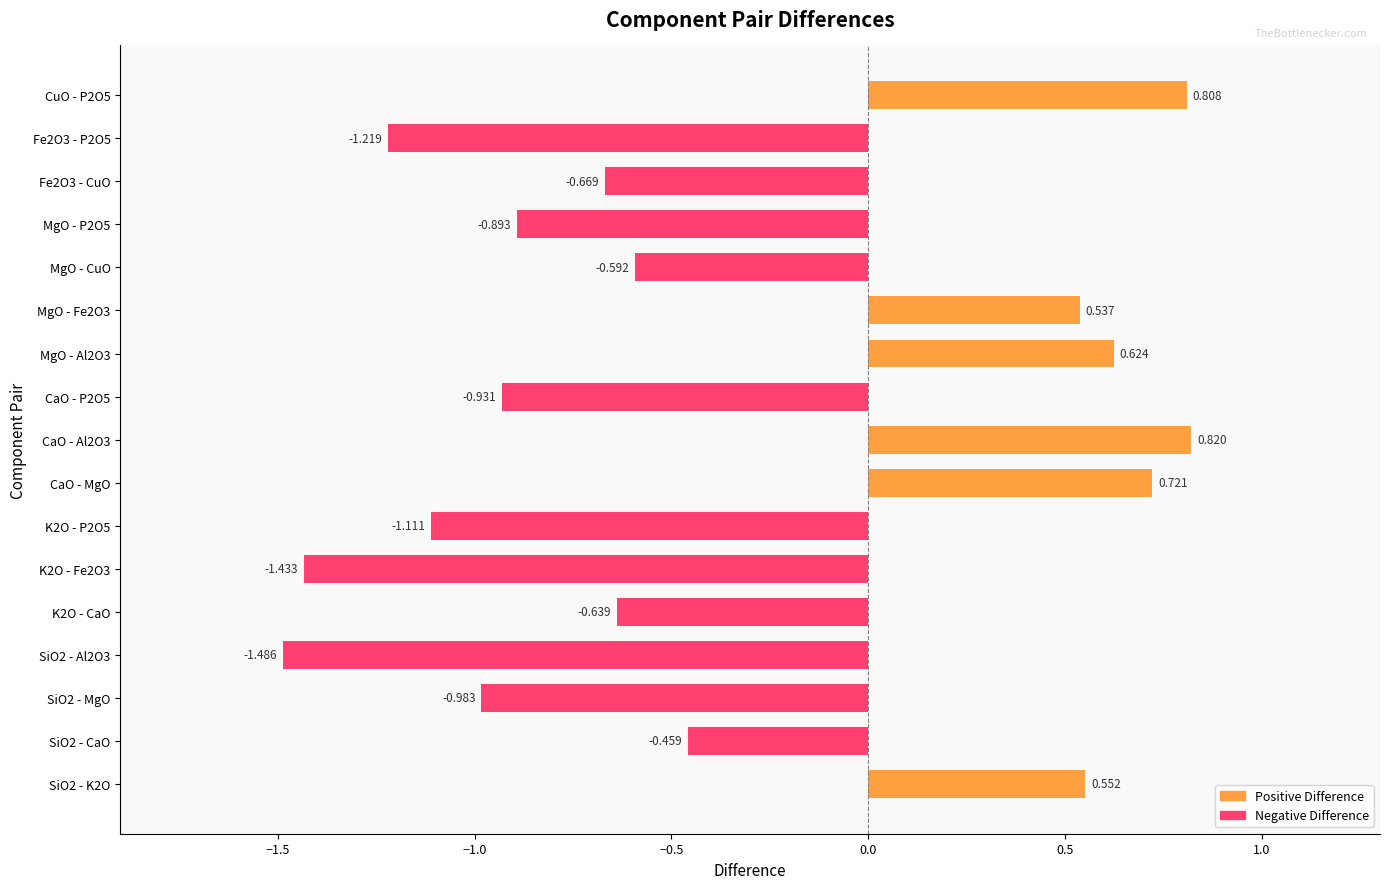

How many bars are there in total?

17